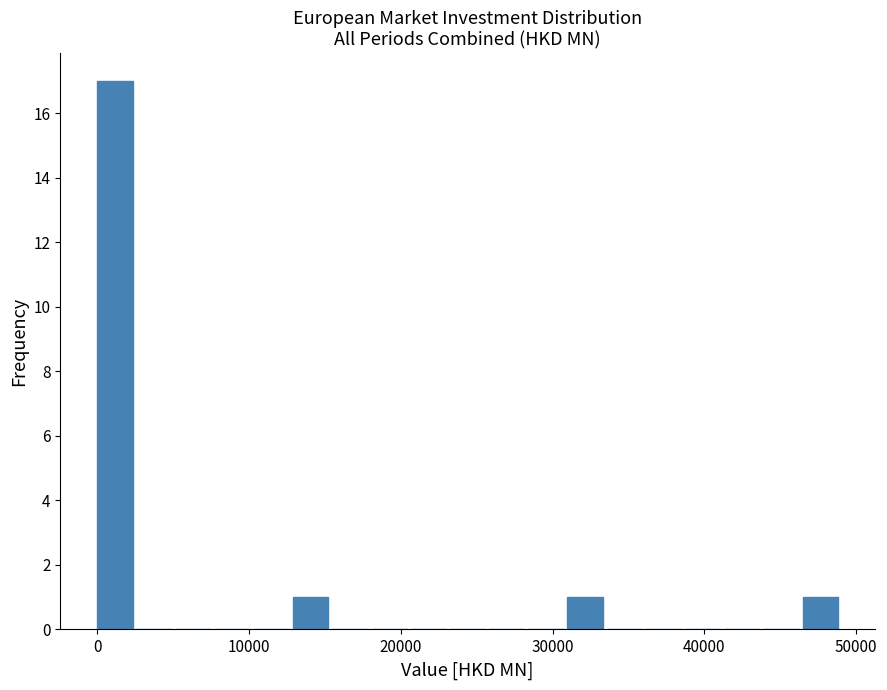

Around what value on the x-axis is the tallest bar? Give the approximate position of its centre, as read against the axis.

1000